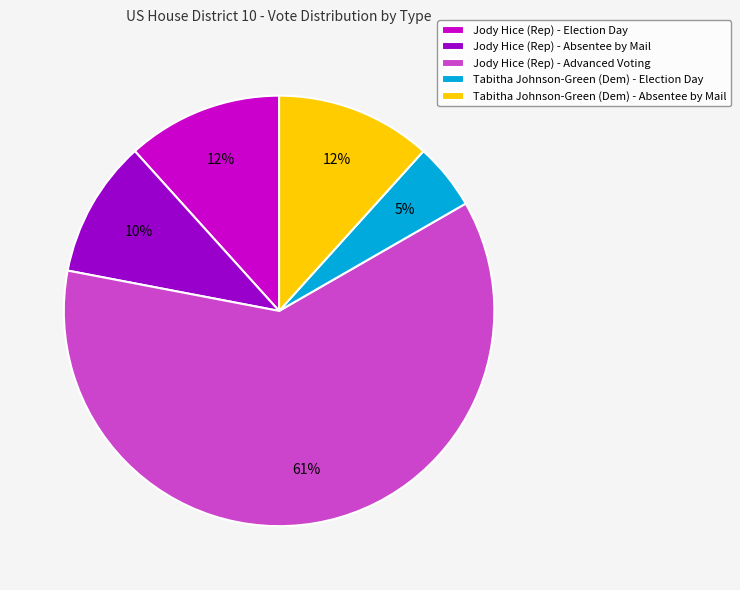

How many slices are in this pie chart?

5